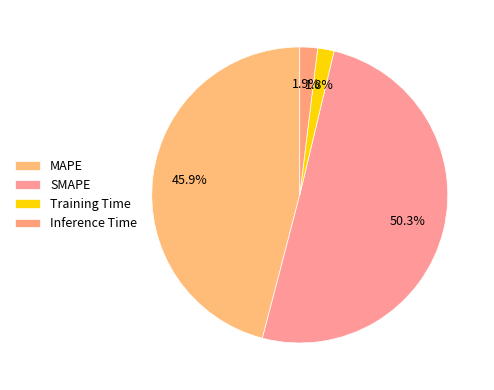

What percentage is the Inference Time slice, to the nearest percent?

2%